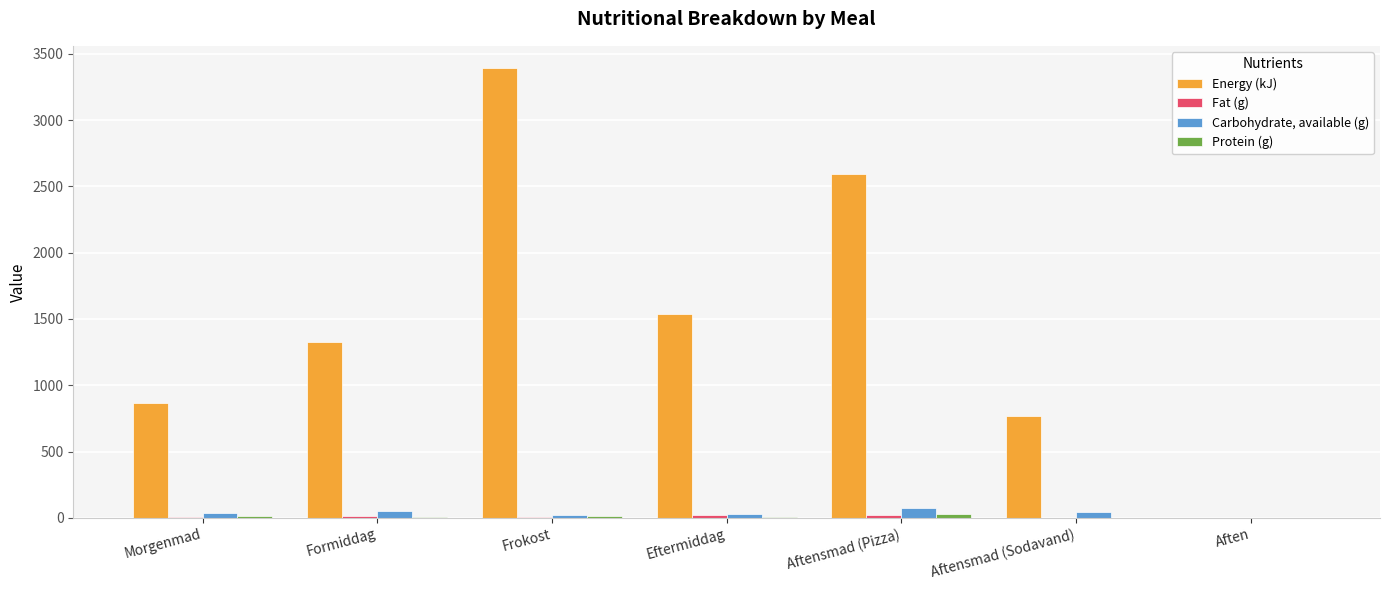

Is it true that Energy (kJ) equals 0.0 at Aften?

True